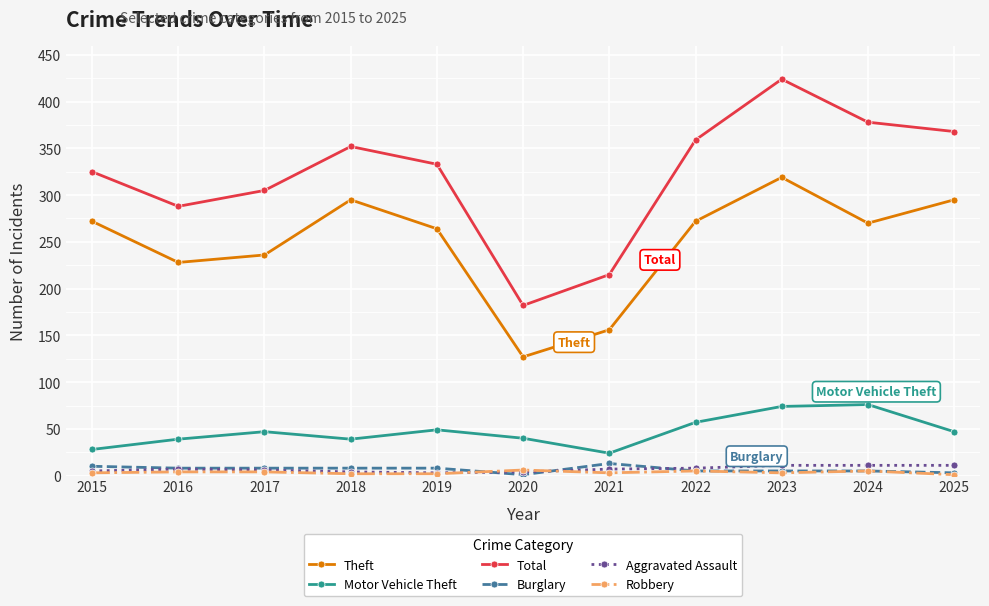

What is the greatest value displayed?

424